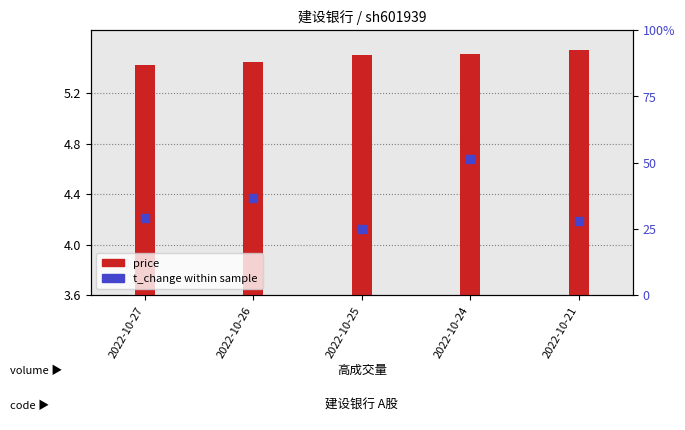

At how many categories does at least one series exceed 0?

5